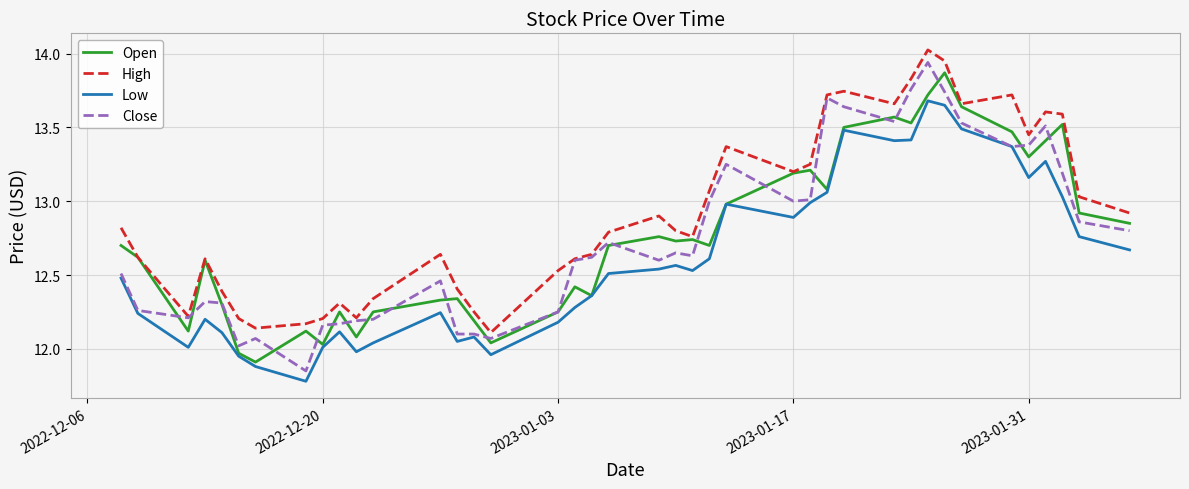

Which series has the largest range (max minus min)?

Close